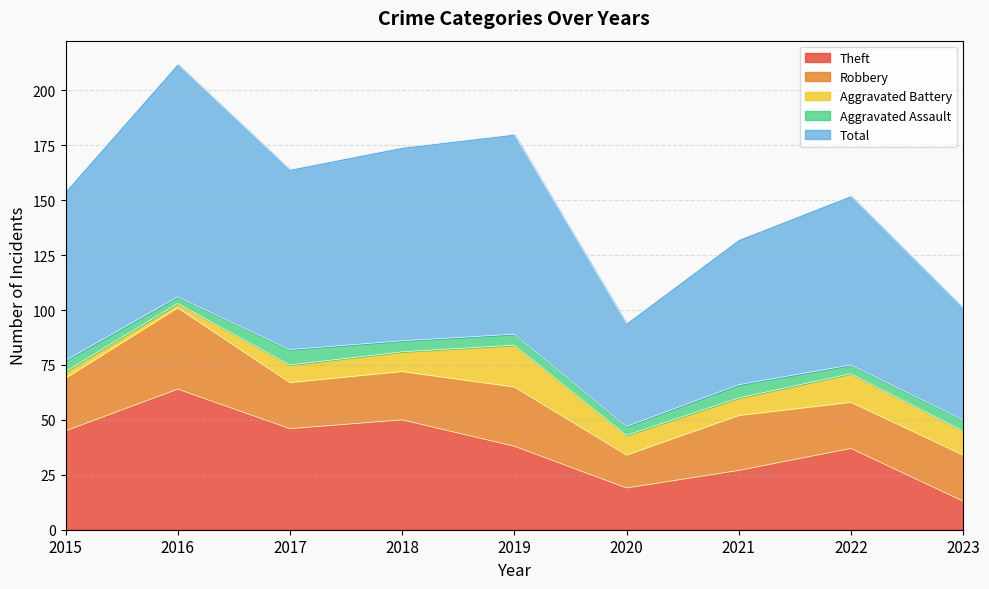

What is the approximate value of Total at 2023, to the nearest 5?

50